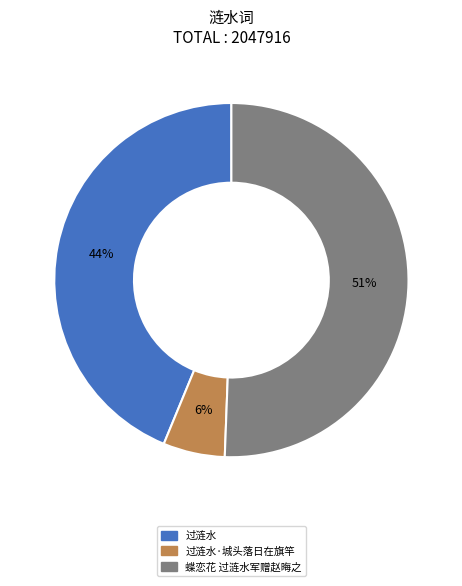

To the nearest percent, what is the average slice percentage?

33%